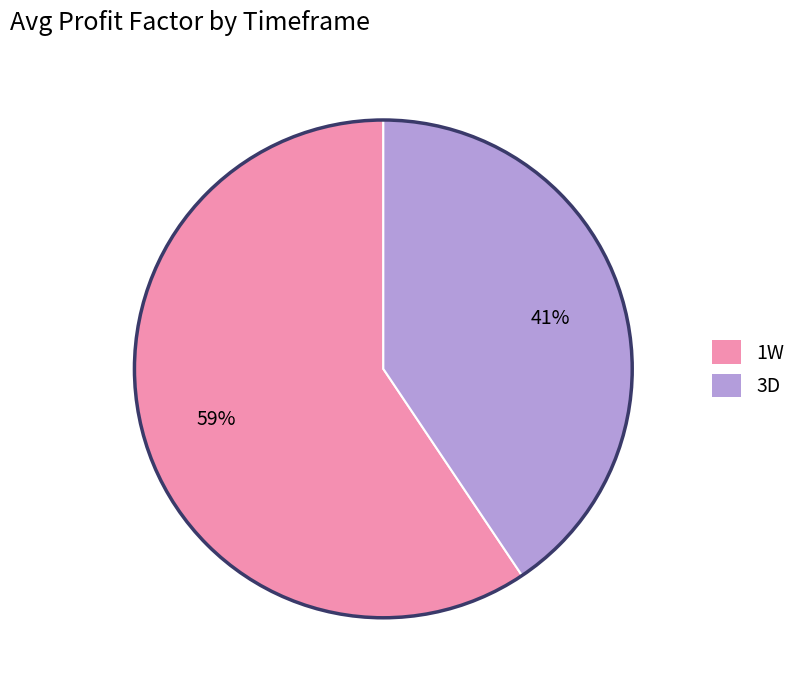

Which category has the biggest portion of the pie?

1W